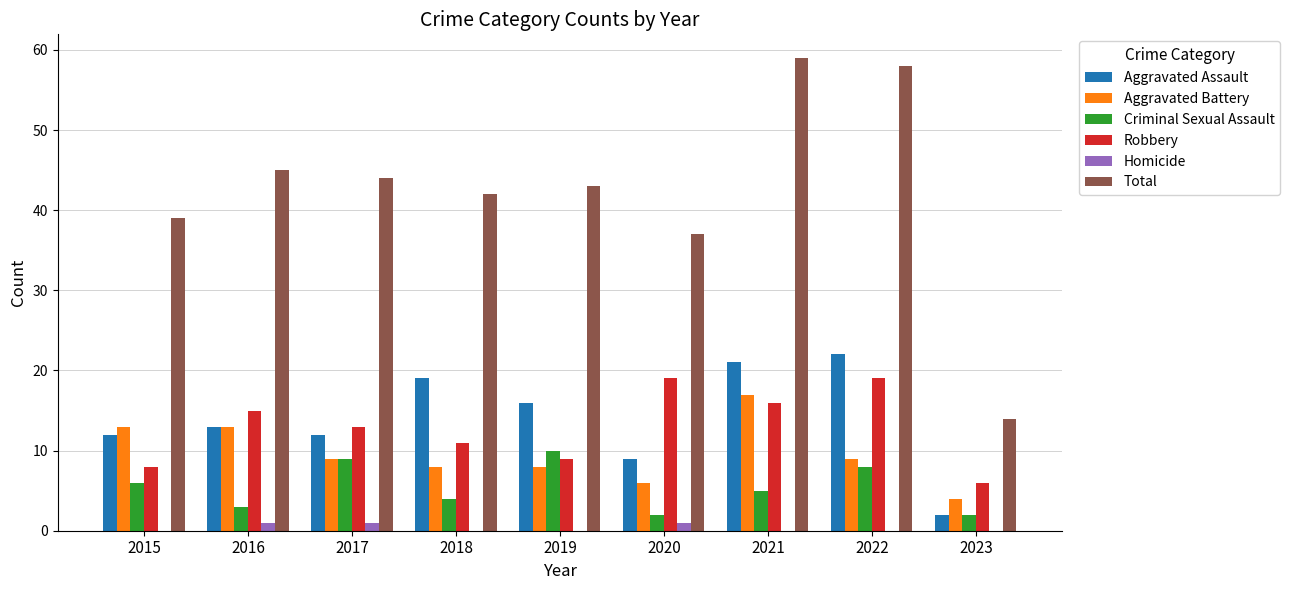

At which label does Aggravated Battery reach its peak?

2021